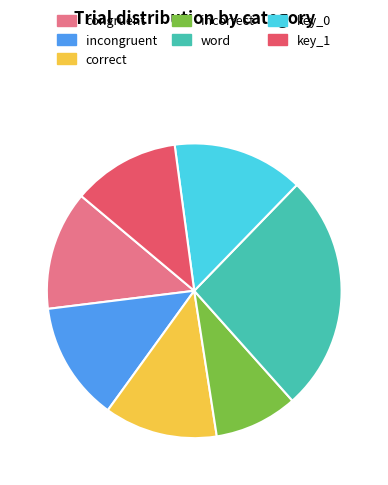

Is congruent the majority of the pie?

No